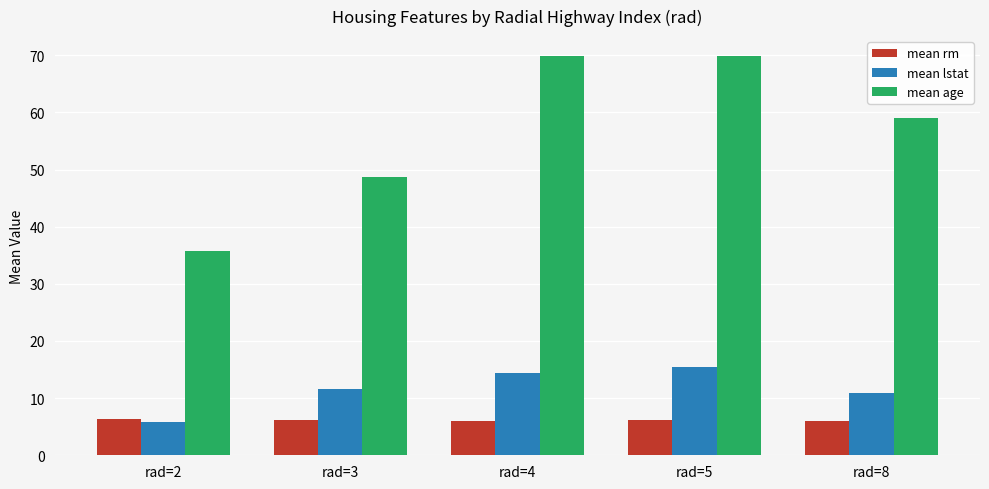

What is the sum of the mean rm values at rad=2 and rad=8?

12.3